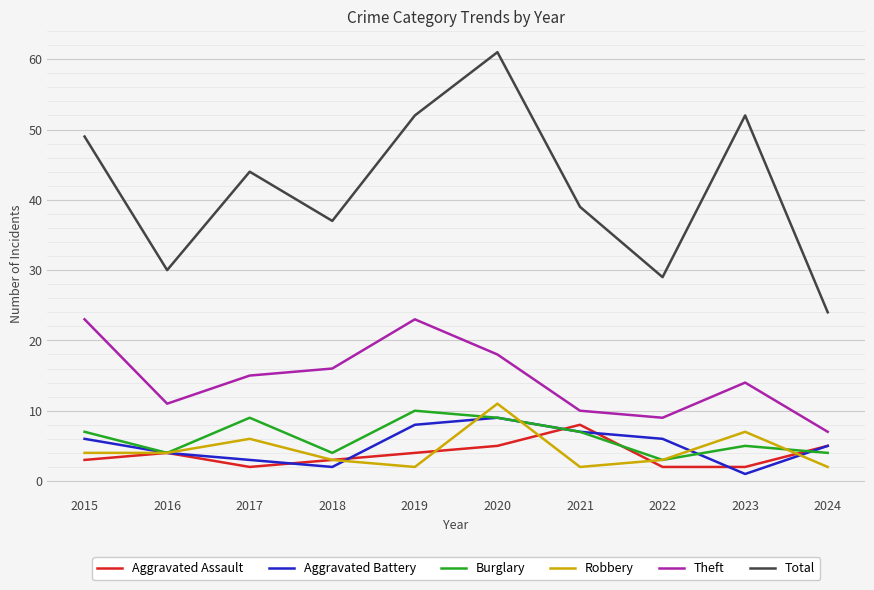

Does the chart have visible grid lines?

Yes